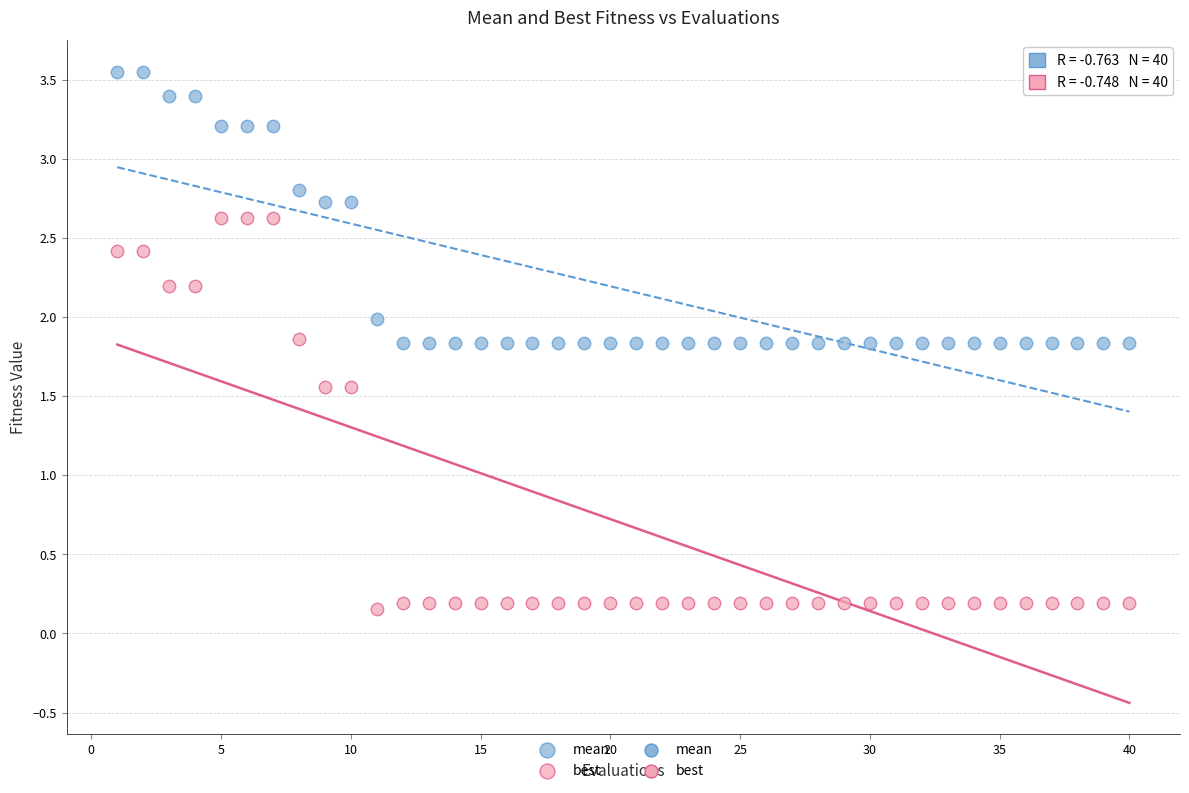

Which series contains the lowest Y value?

best